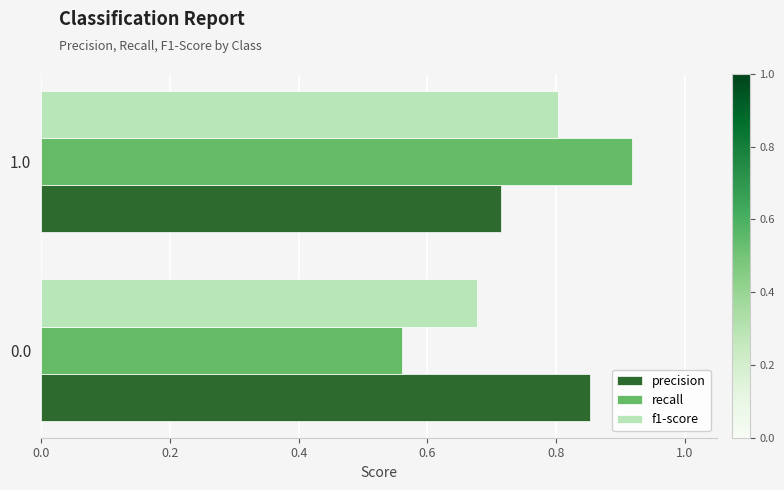

Which series has the largest total across all categories?

precision